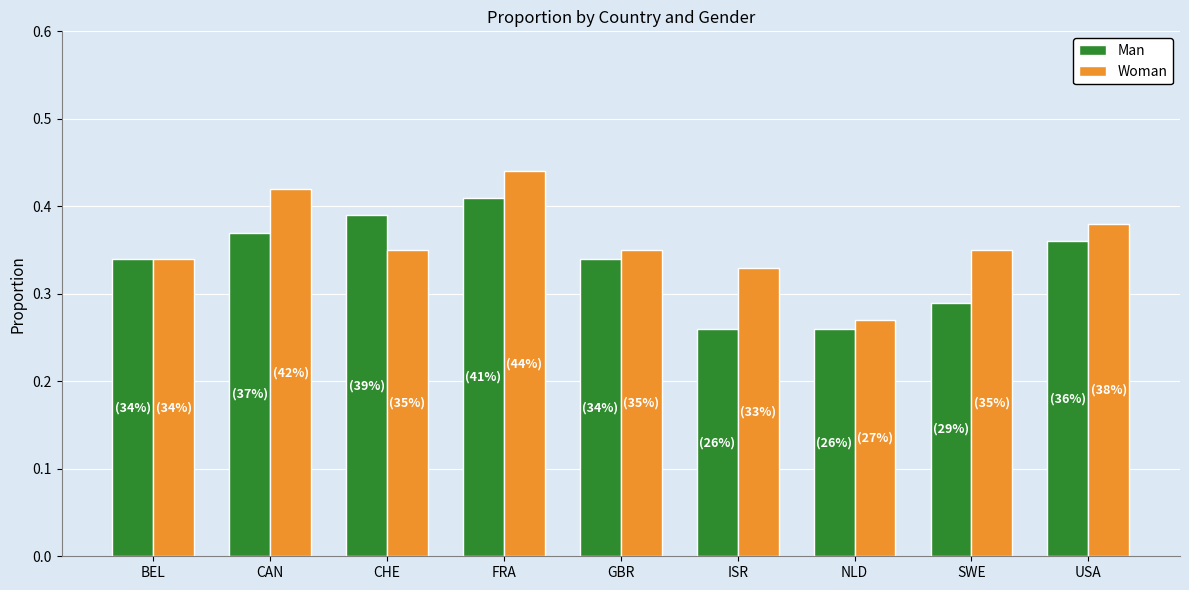

The value of Woman at USA is 0.6. True or false?

False